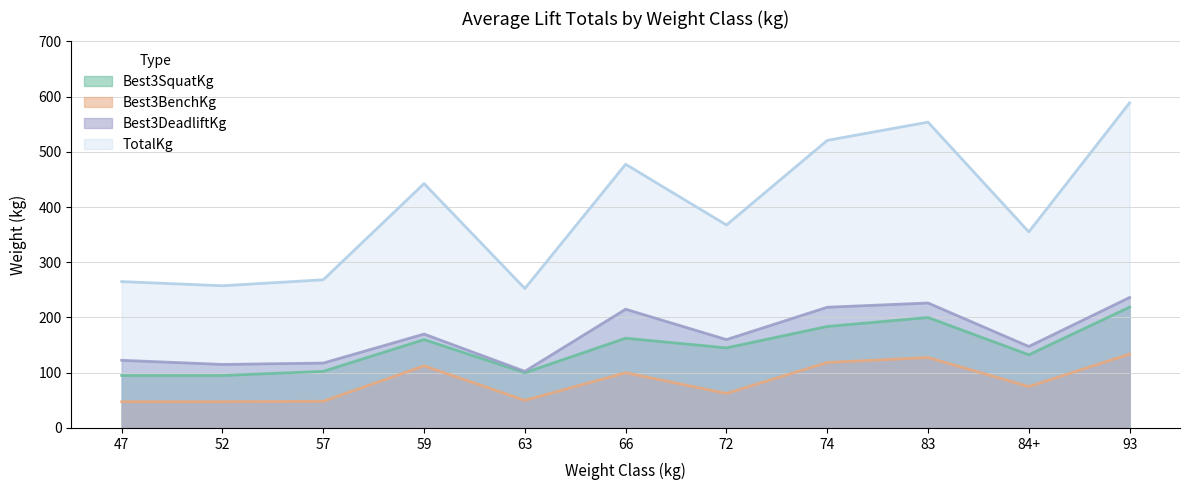

Read the Best3BenchKg value at 57.

48.3